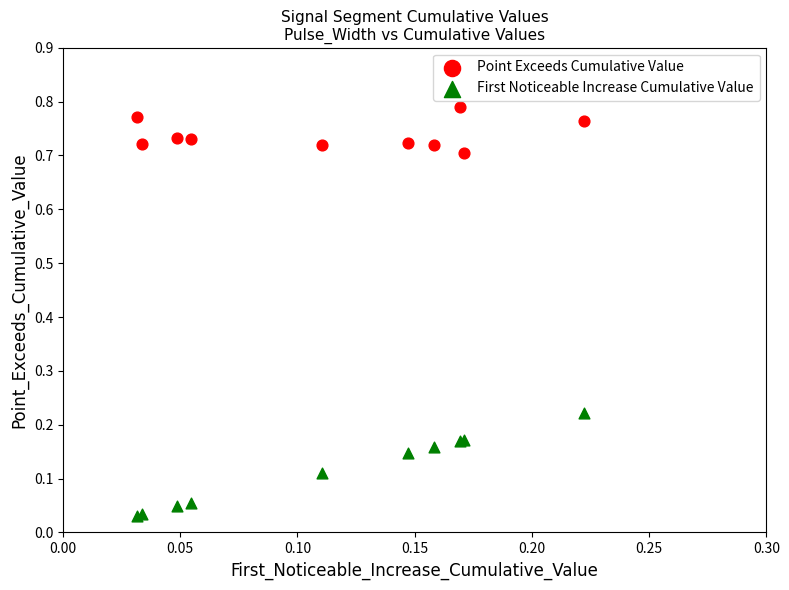

Which series contains the highest Y value?

Point Exceeds Cumulative Value